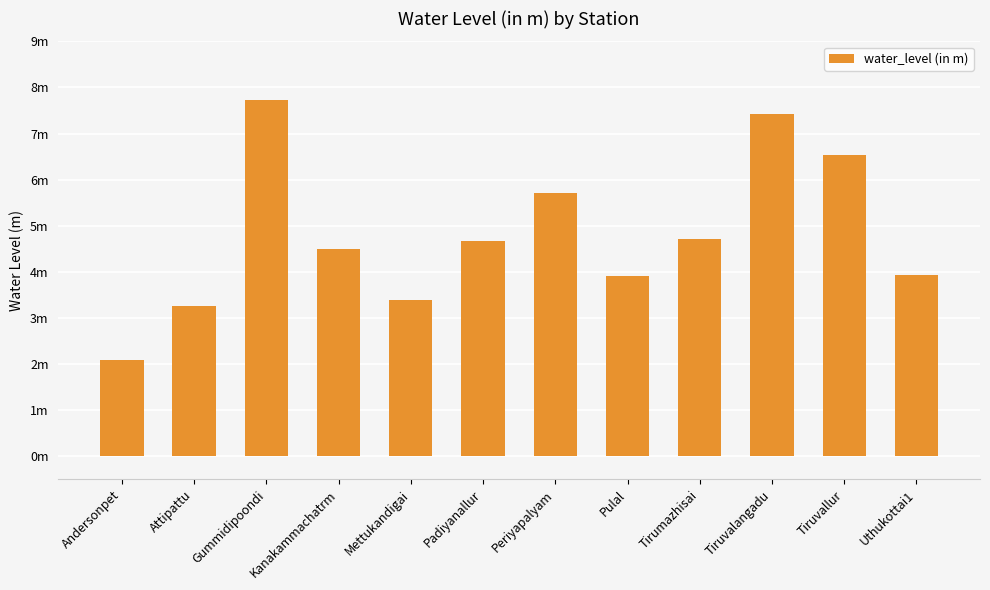

What is the label of the 6th bar from the left?

Padiyanallur